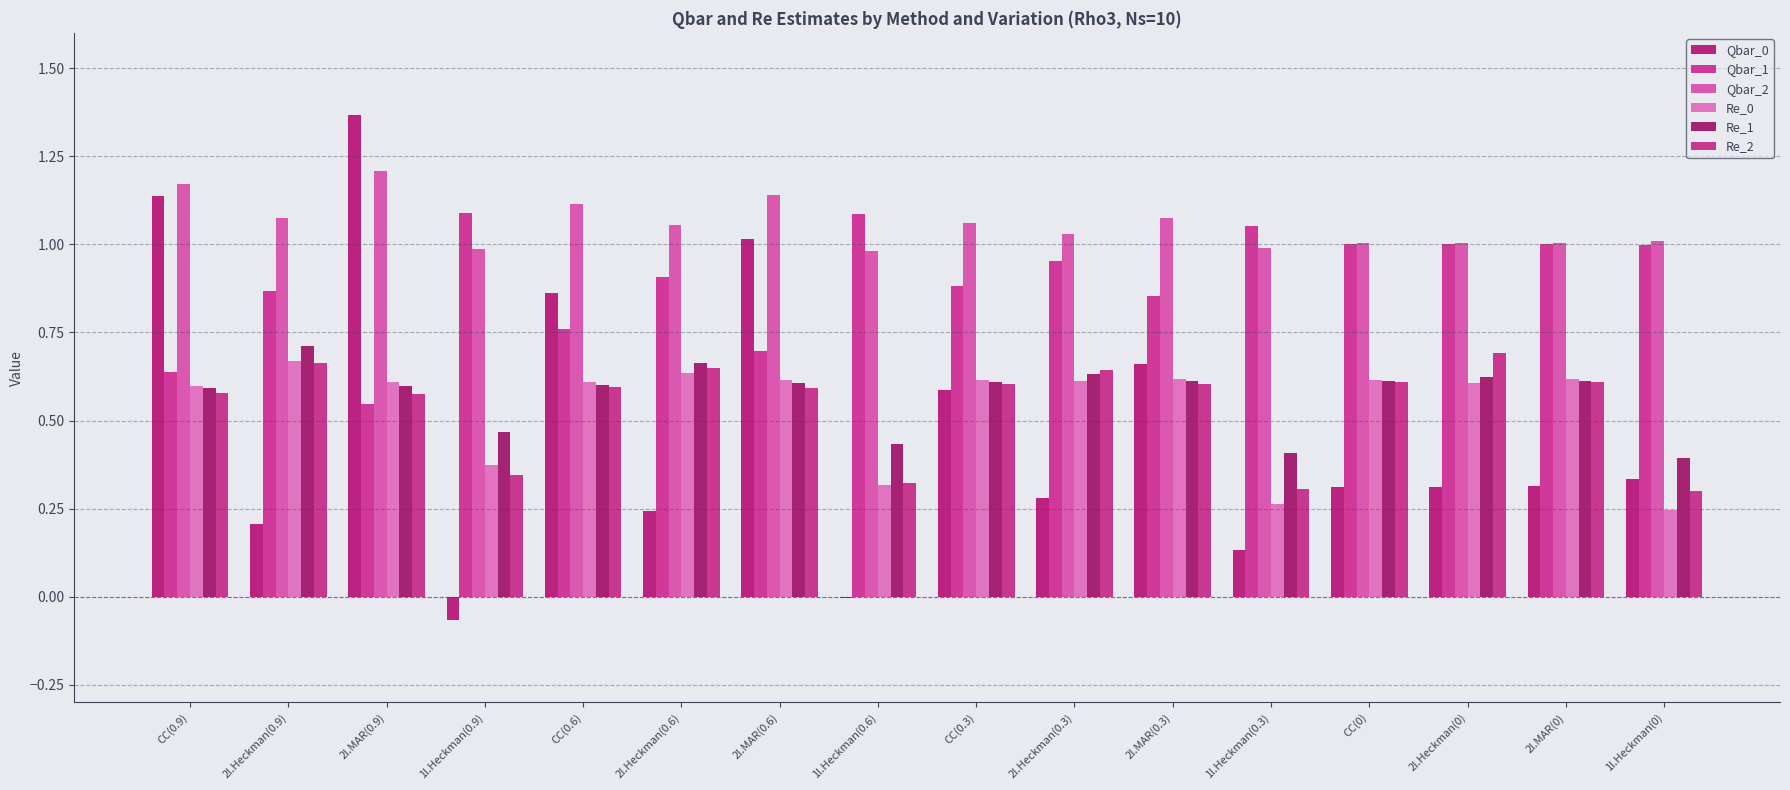

Which series has the widest spread of values?

Qbar_0